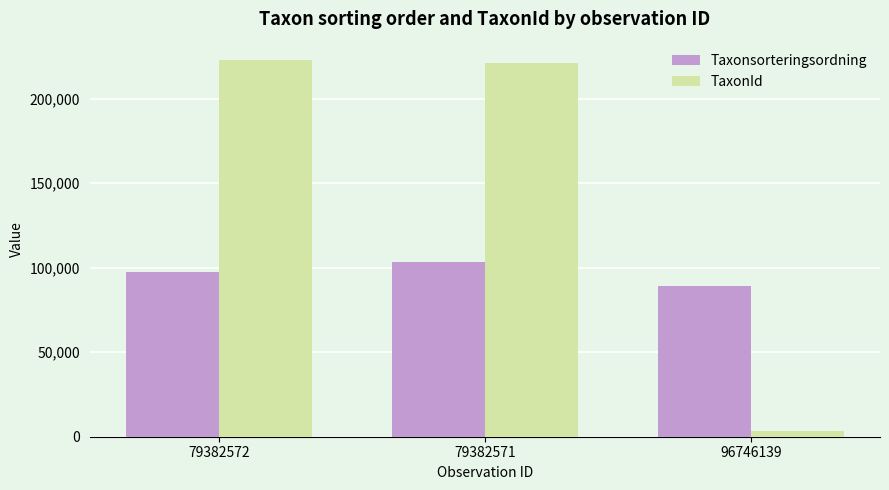

At 79382572, list the series in order from smallest to largest.

Taxonsorteringsordning, TaxonId